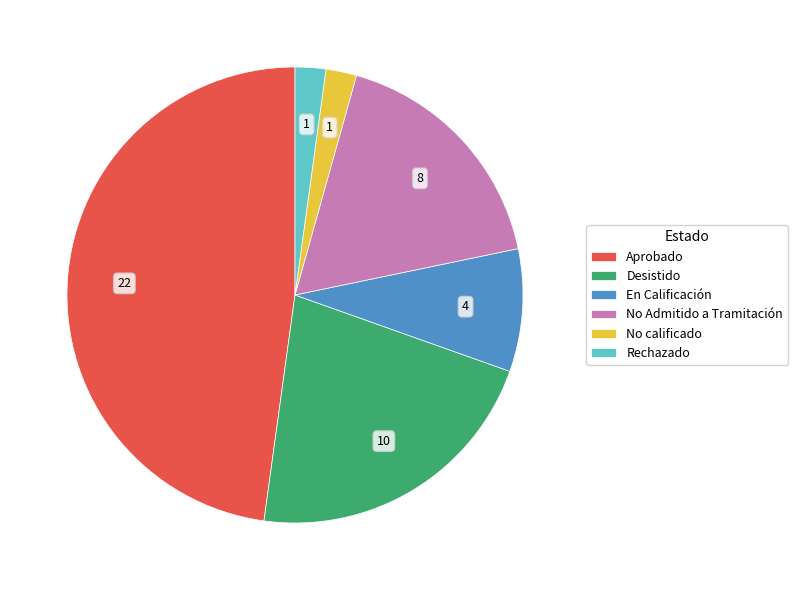

Is it true that Rechazado is 13% of the pie?

False